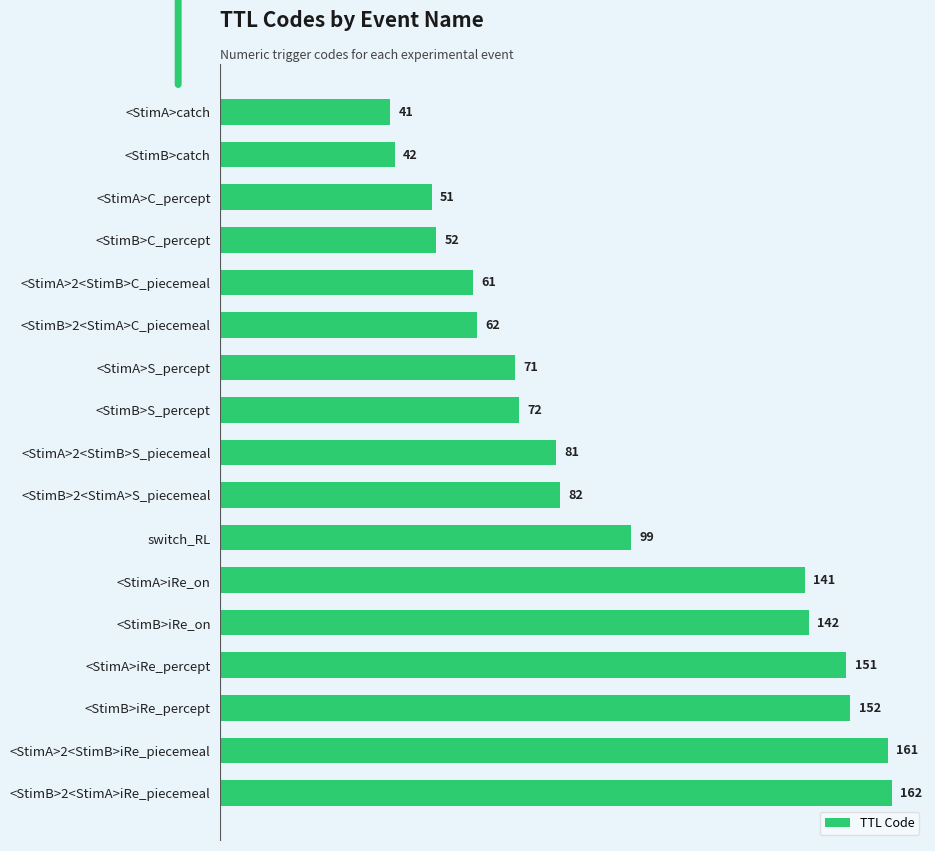

At which category does the chart reach its peak across all series?

<StimB>2<StimA>iRe_piecemeal